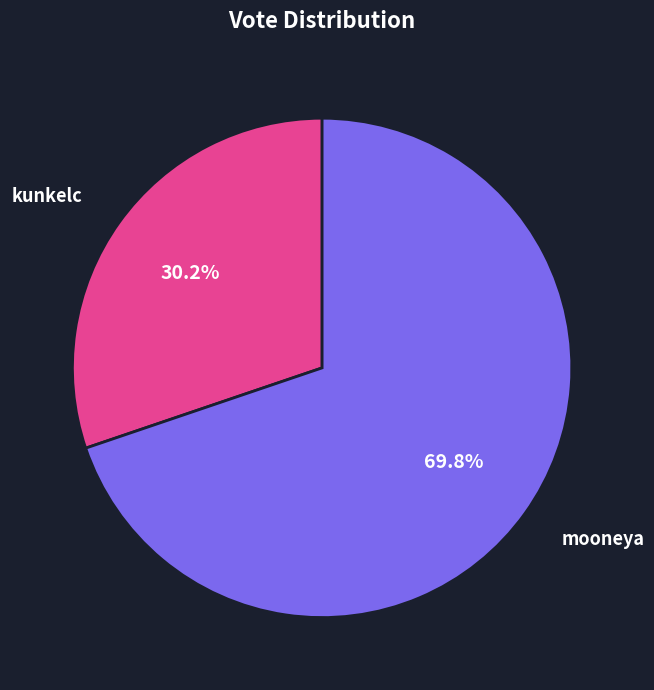

Between kunkelc and mooneya, which is larger?

mooneya